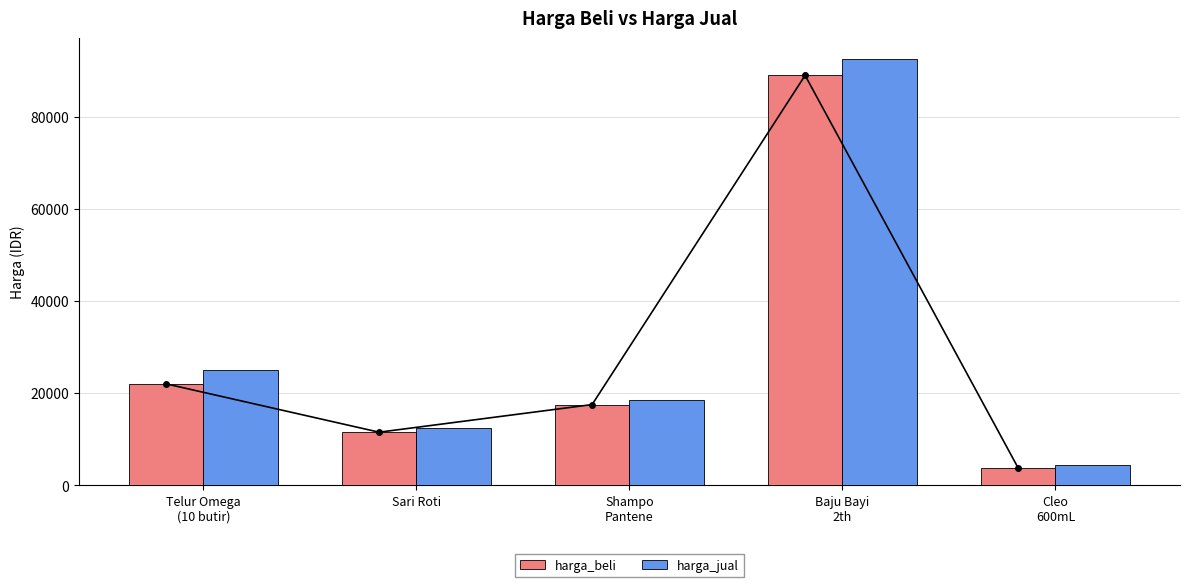

How many categories are shown in the chart?

5